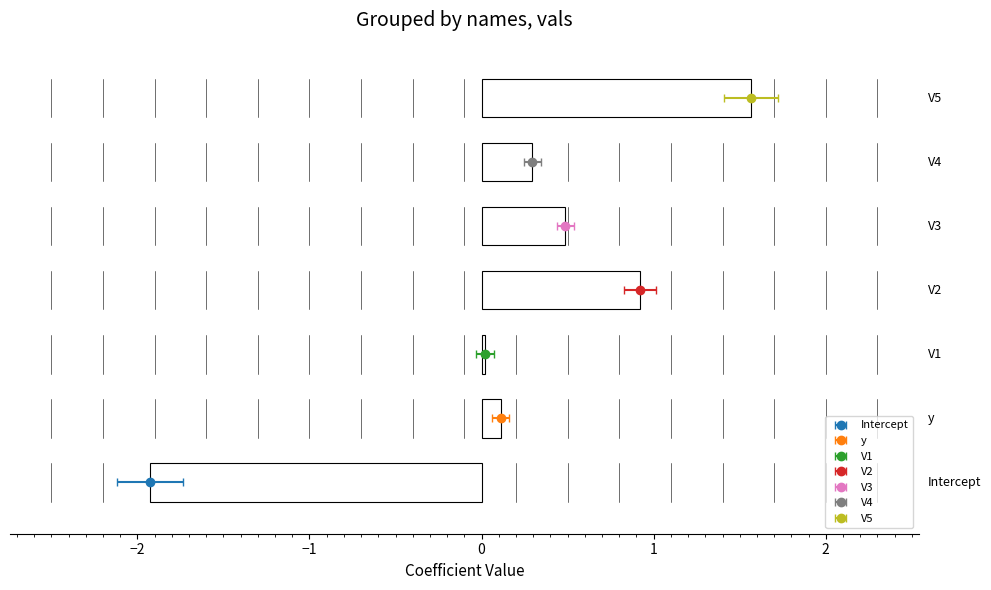

What is the label of the 5th bar from the left?

V3